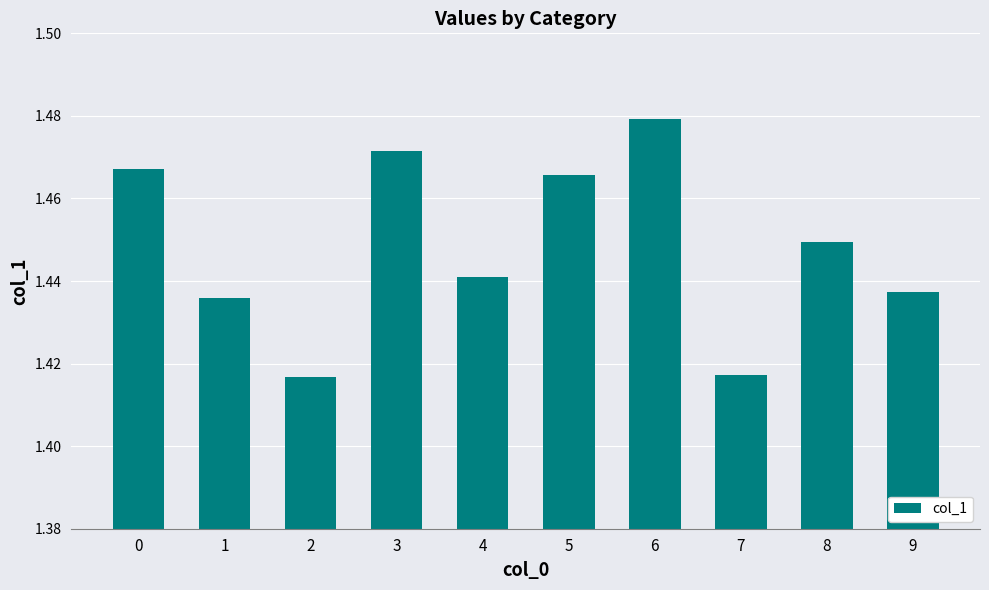

Are the bars horizontal?

No